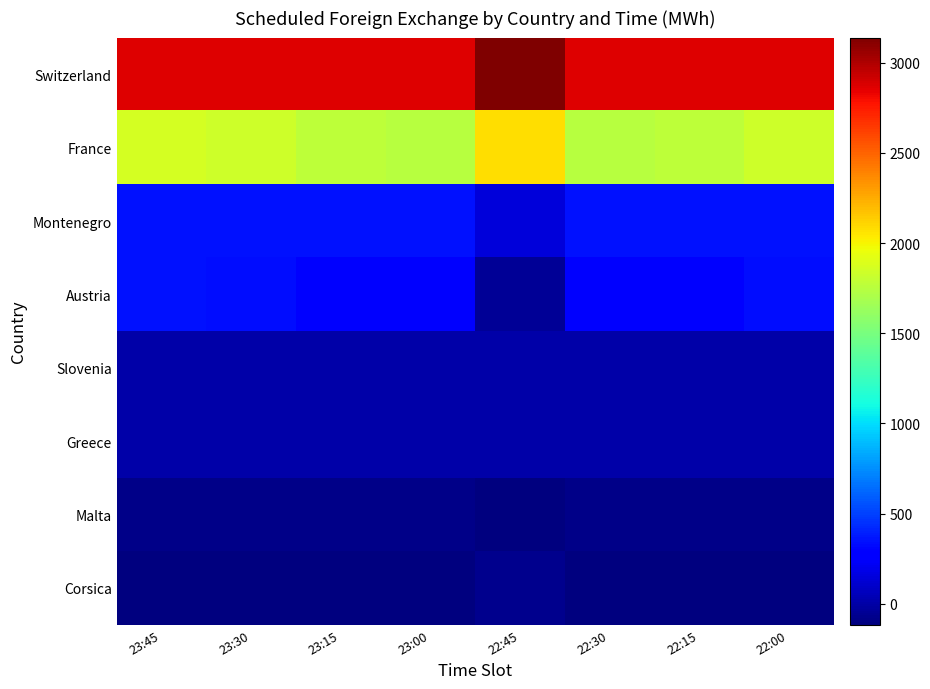

Reading right to left, transcribe all the data shown in this chart.

Switzerland: 22:00=2866.0	22:15=2866.0	22:30=2866.0	22:45=3139.0	23:00=2866.0	23:15=2866.0	23:30=2866.0	23:45=2866.0
France: 22:00=1832.4	22:15=1771.5	22:30=1745.2	22:45=2075.8	23:00=1745.2	23:15=1771.5	23:30=1832.4	23:45=1856.0
Montenegro: 22:00=350.0	22:15=350.0	22:30=350.0	22:45=146.0	23:00=350.0	23:15=350.0	23:30=350.0	23:45=350.0
Austria: 22:00=331.0	22:15=282.1	22:30=303.5	22:45=-44.5	23:00=303.5	23:15=282.1	23:30=331.0	23:45=347.0
Slovenia: 22:00=0.0	22:15=0.0	22:30=0.0	22:45=0.0	23:00=0.0	23:15=0.0	23:30=0.0	23:45=0.0
Greece: 22:00=0.0	22:15=0.0	22:30=0.0	22:45=0.0	23:00=0.0	23:15=0.0	23:30=0.0	23:45=0.0
Malta: 22:00=-78.0	22:15=-78.0	22:30=-78.0	22:45=-112.0	23:00=-78.0	23:15=-78.0	23:30=-78.0	23:45=-78.0
Corsica: 22:00=-116.0	22:15=-116.0	22:30=-116.0	22:45=-71.0	23:00=-116.0	23:15=-116.0	23:30=-116.0	23:45=-116.0